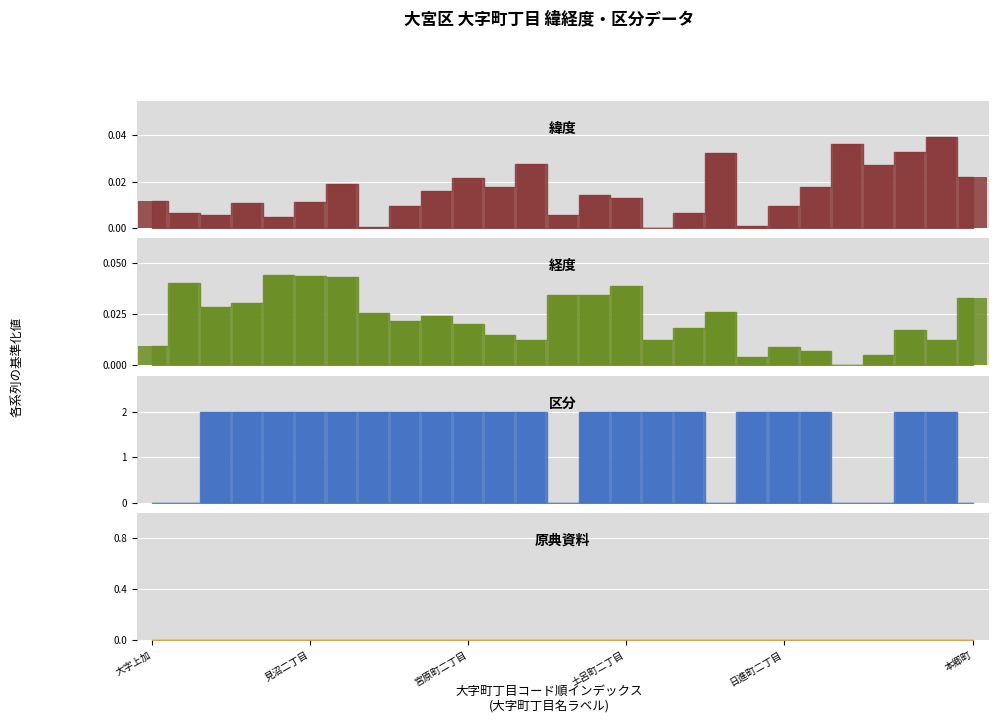

At which label is 経度 closest to 0?

別所町